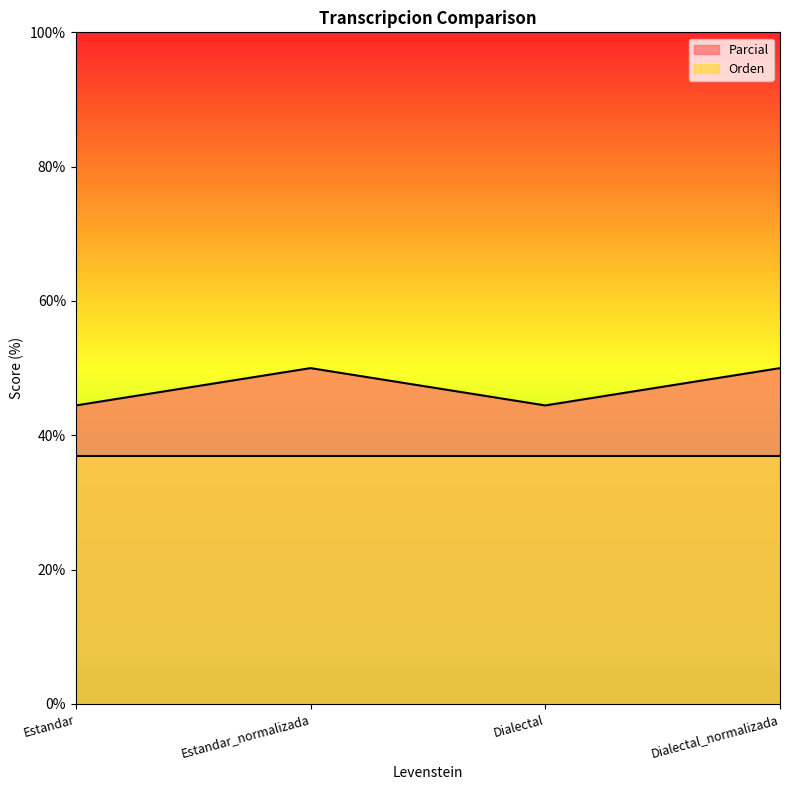

The chart shows a value of 50.0 at Dialectal_normalizada. True or false?

True